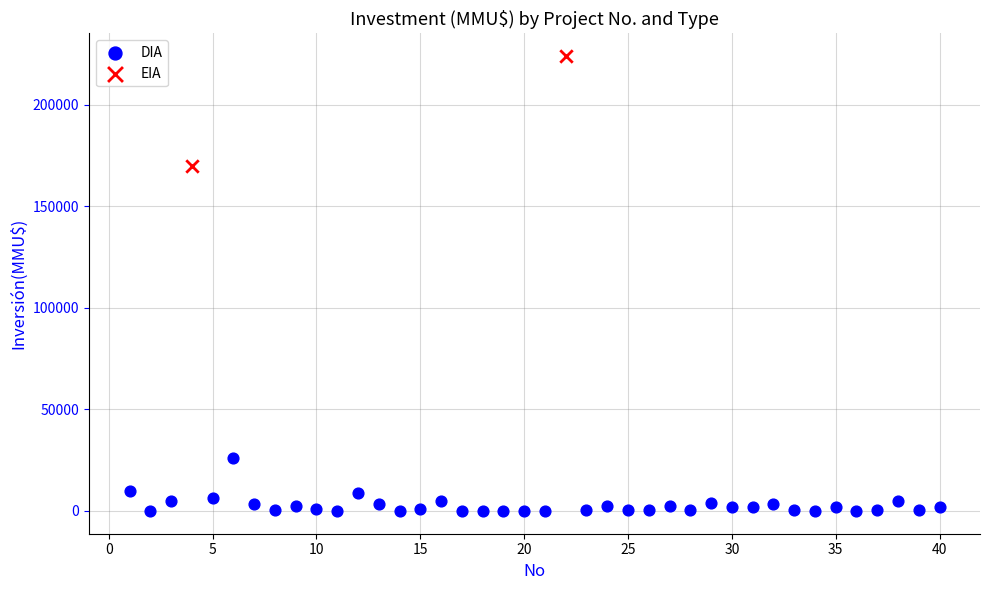

What are all the series names shown in the legend?

DIA, EIA